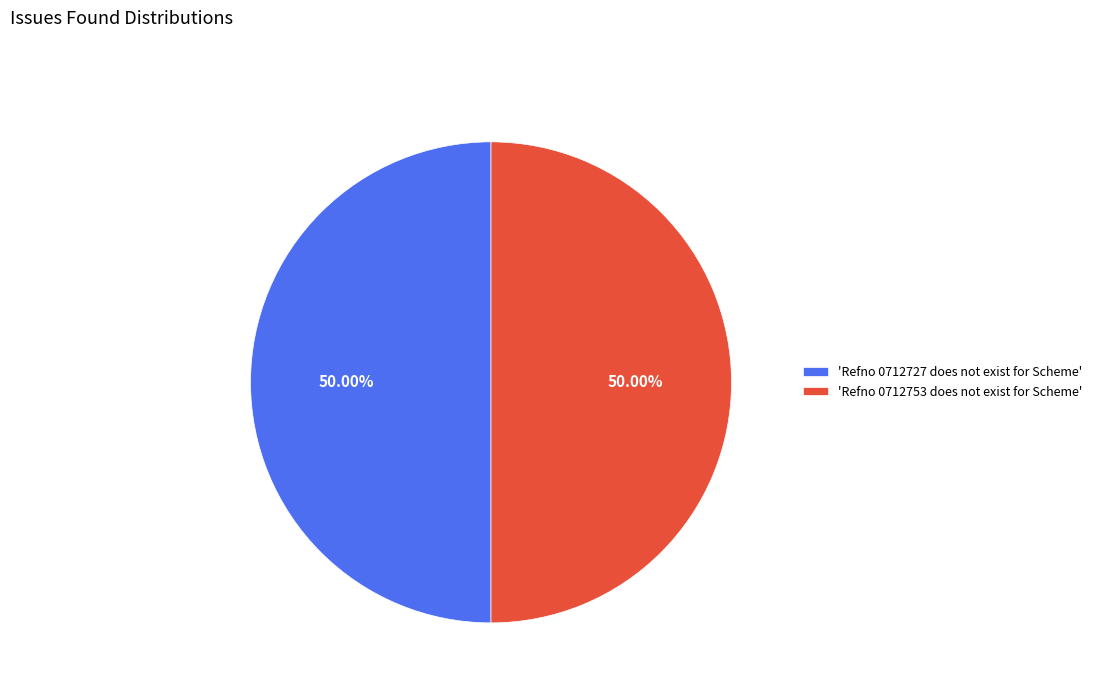

Combined, do 'Refno 0712727 does not exist for Scheme' and 'Refno 0712753 does not exist for Scheme' account for over 50%?

Yes